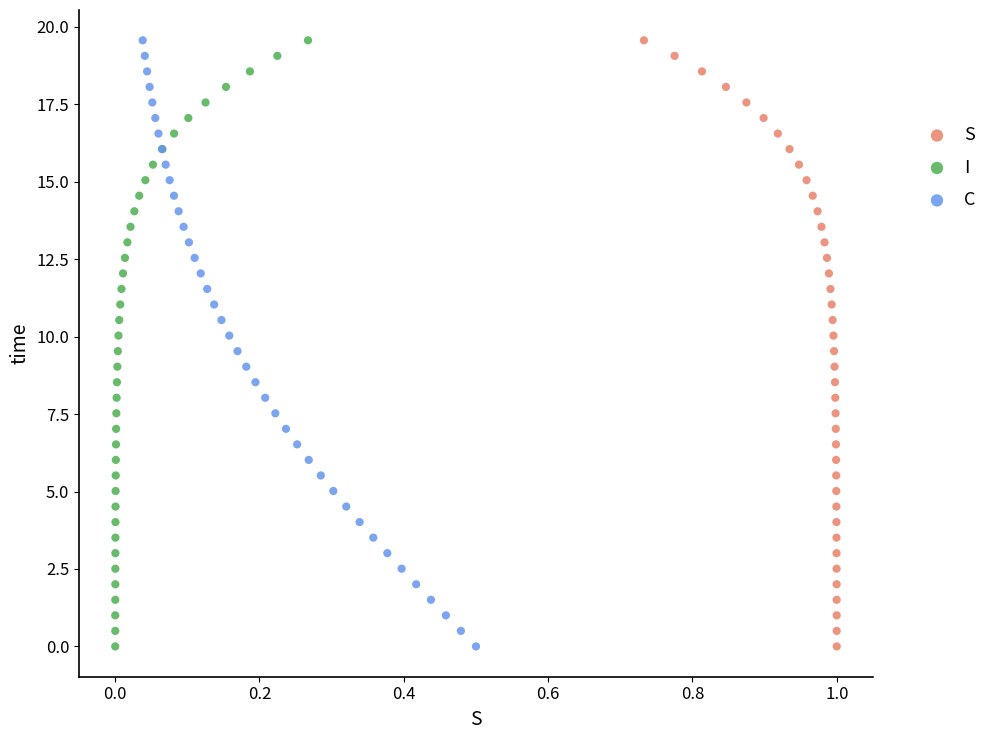

What are all the series names shown in the legend?

S, I, C